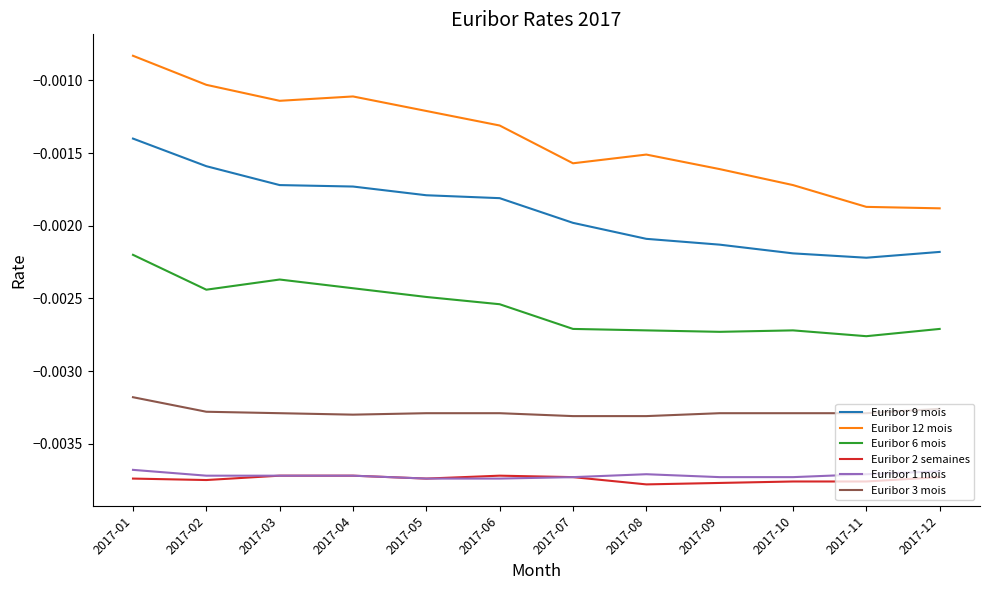

At which category is the sum across all series the highest?

2017-01